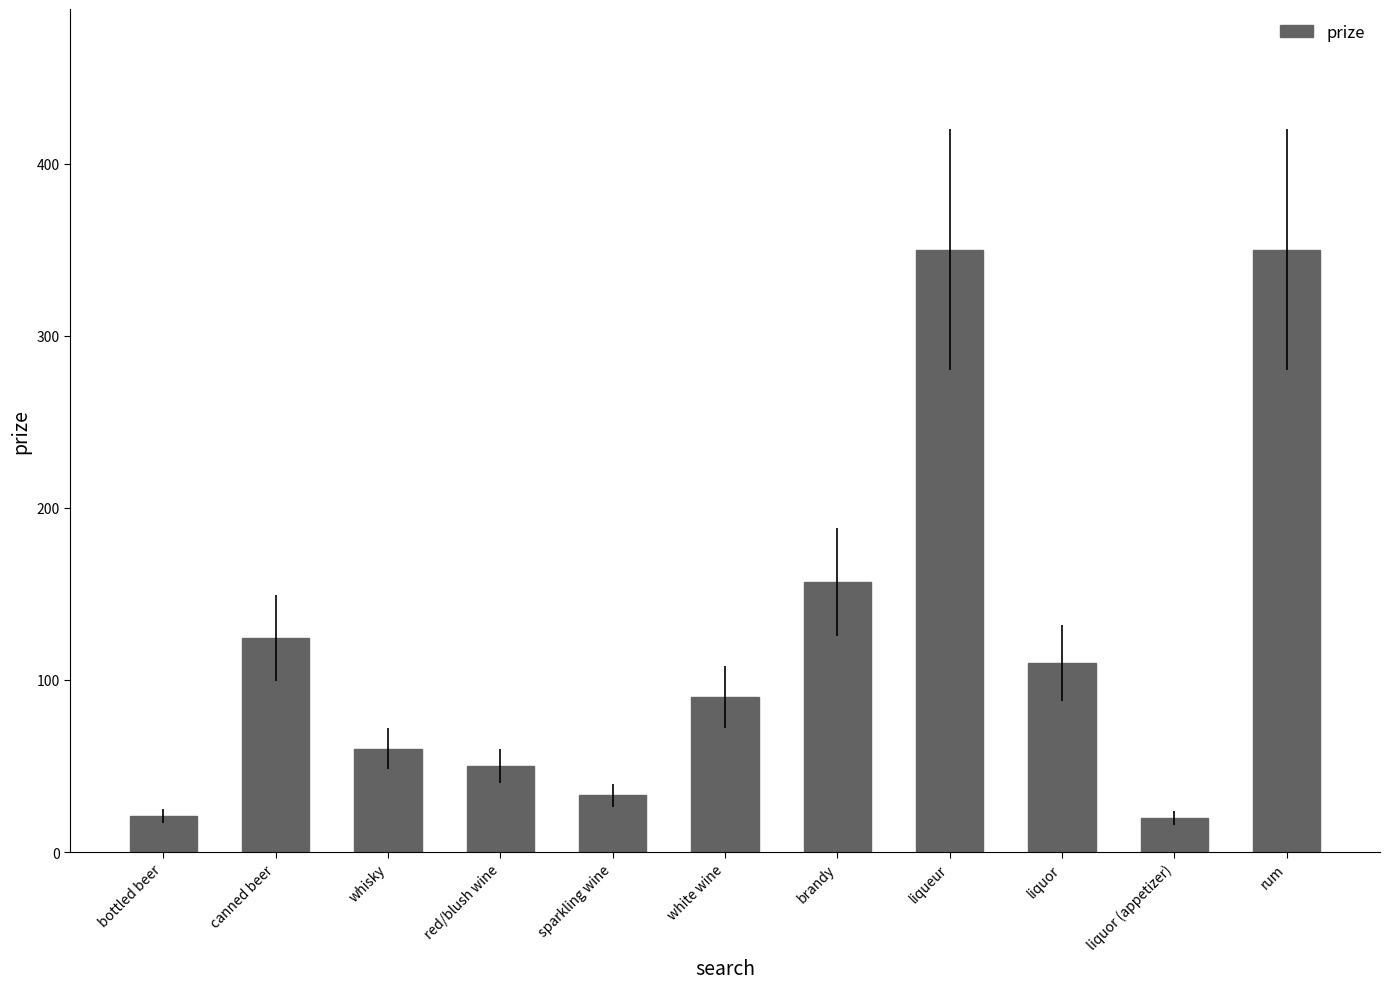

What is the greatest value displayed?

349.9